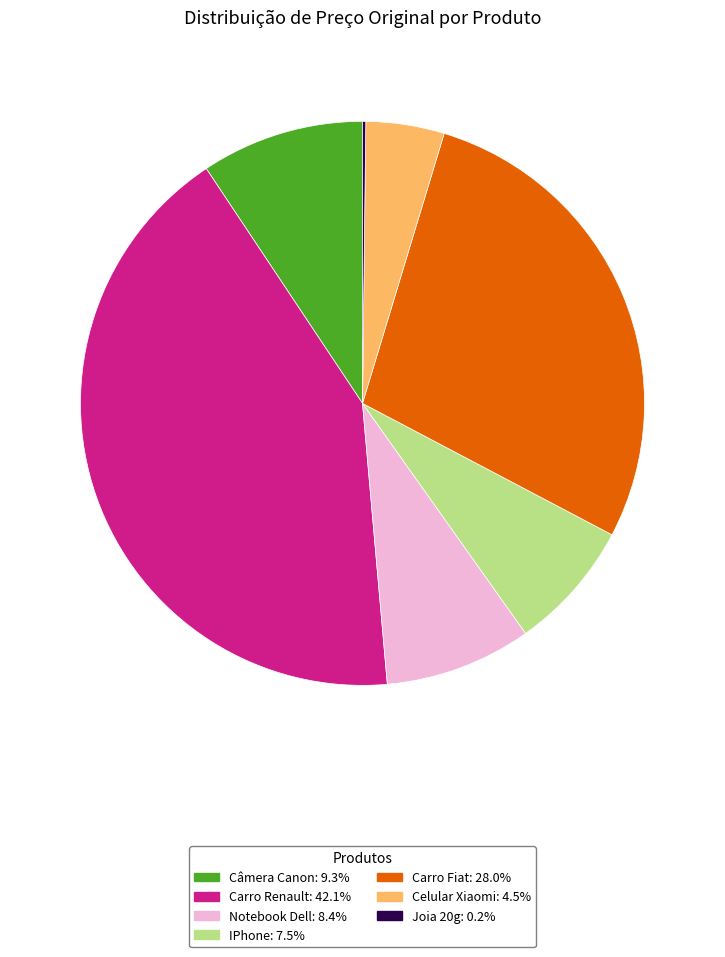

Is the sum of Celular Xiaomi: 4.5% and IPhone: 7.5% greater than half?

No